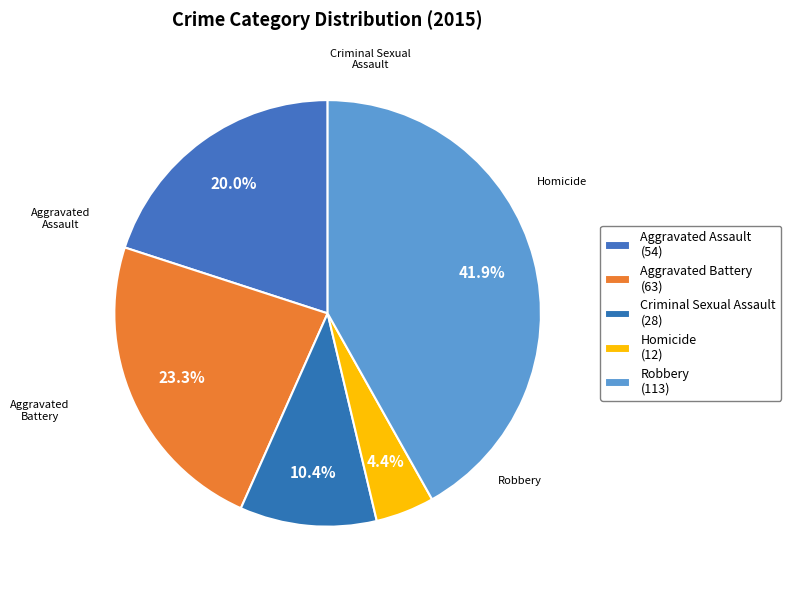

To the nearest percent, what percentage of the pie is Aggravated Assault?

20%